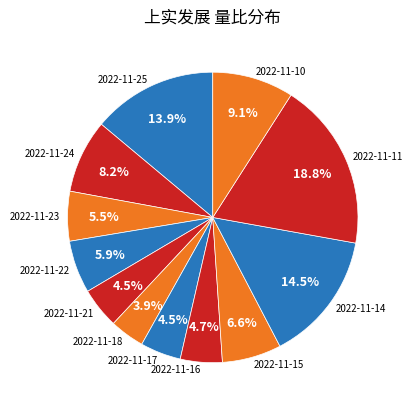

Does 2022-11-17 represent more than half of the total?

No